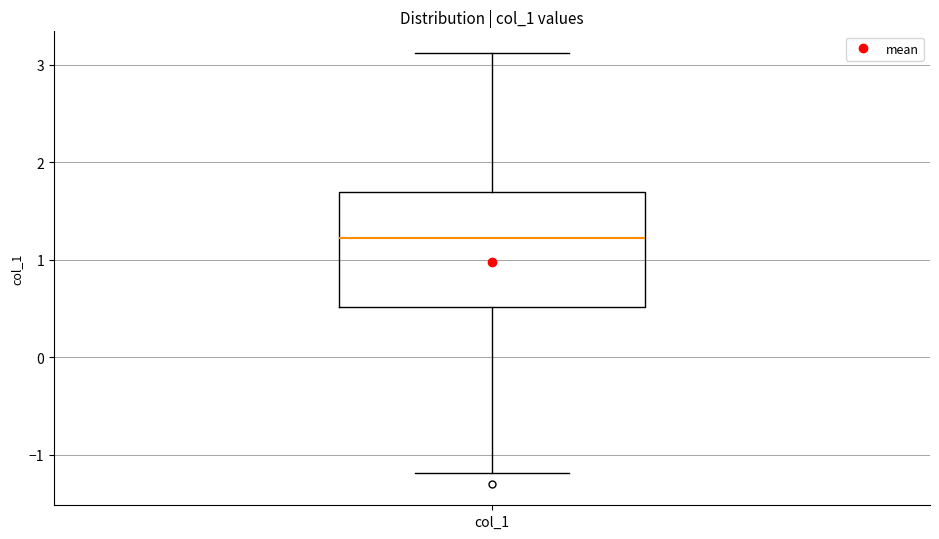

Transcribe this box plot: give where the median line is, the range the box spans, and where the two whiskers end, as read against the y-axis. The values are not printed on the chart, so give them approximately, as read against the axis.

median 1.2, box 0.5 to 1.7, whiskers -1.2 to 3.1